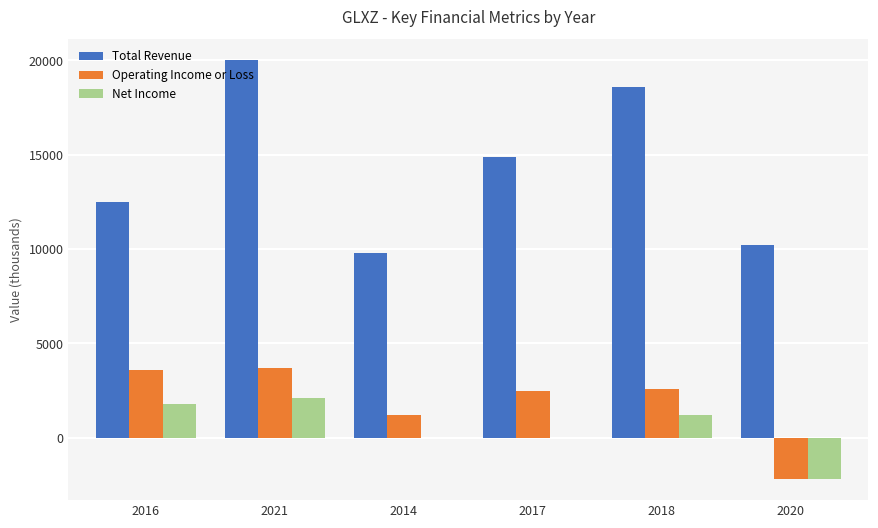

Reading left to right, what are all the values shown in this chart?

Total Revenue: 2016=12500	2021=20000	2014=9800	2017=14900	2018=18600	2020=10200
Operating Income or Loss: 2016=3600	2021=3700	2014=1200	2017=2500	2018=2600	2020=-2200
Net Income: 2016=1800	2021=2100	2014=0	2017=0	2018=1200	2020=-2200